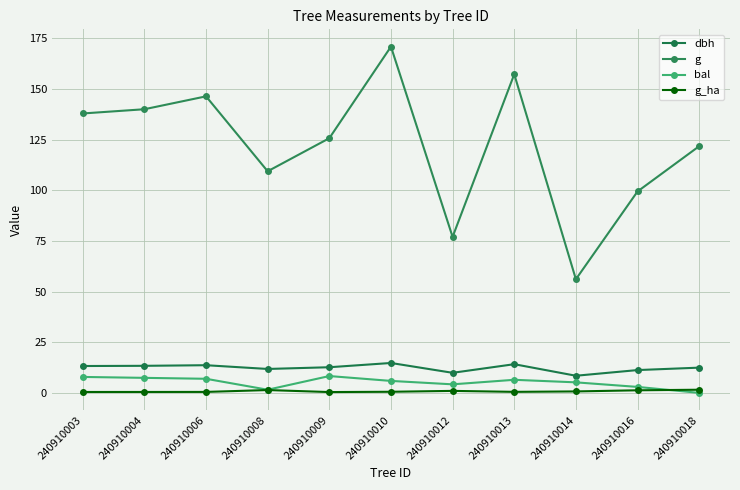

At which label does bal first exceed 5?

240910003